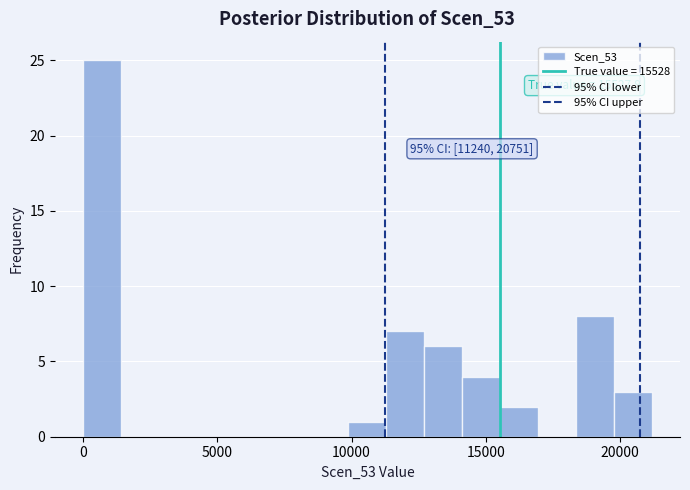

Around what value on the x-axis is the tallest bar? Give the approximate position of its centre, as read against the axis.

500